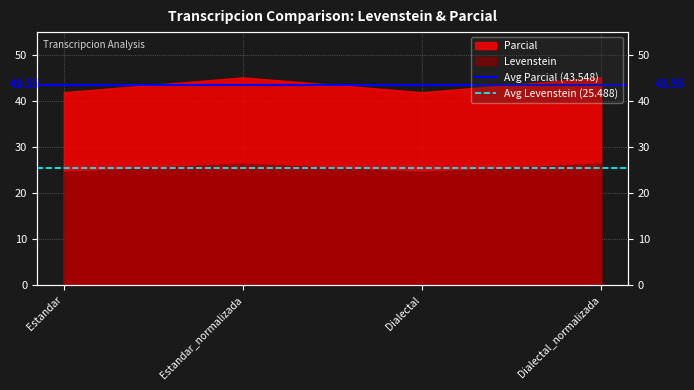

Is it true that Avg Levenstein (25.488) equals 25.5 at Estandar?

True